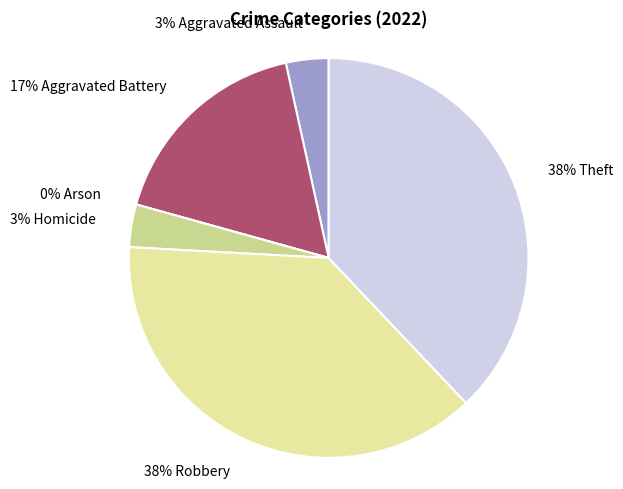

Which has a higher value, Aggravated Assault or Robbery?

Robbery